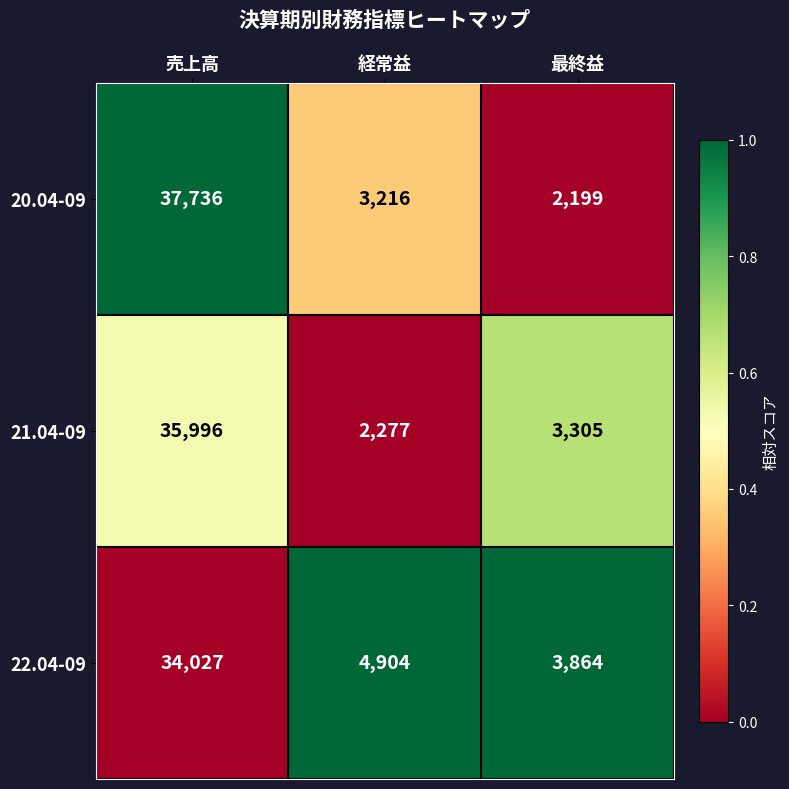

Between 売上高 and 最終益, which series saw the biggest shift?

20.04-09